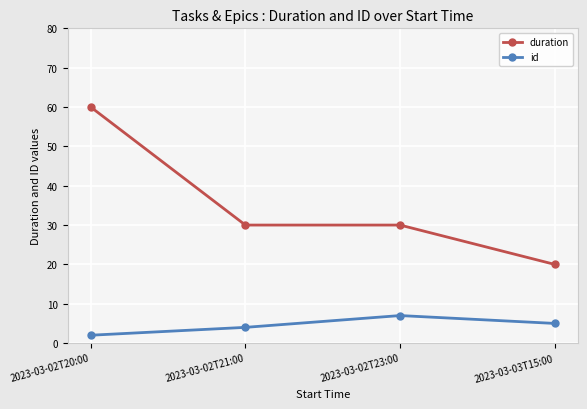

How many distinct data groups are displayed?

2